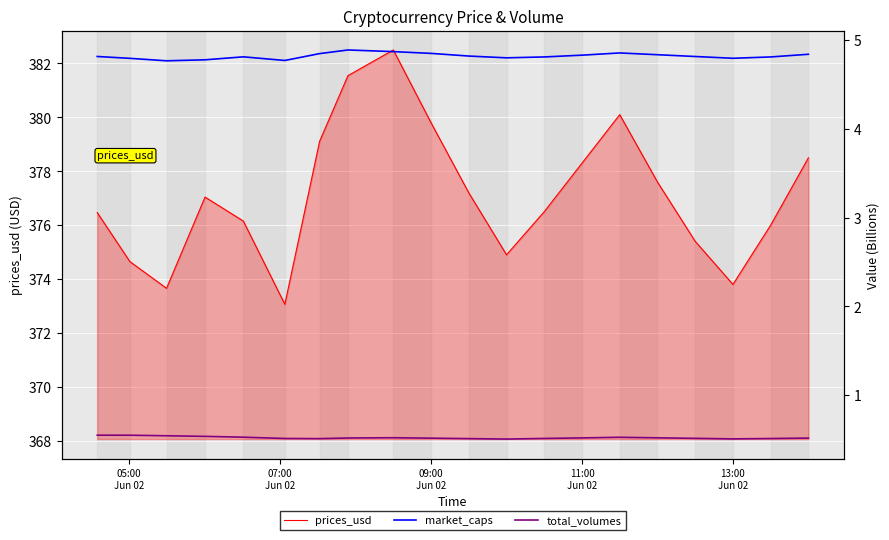

True or false: prices_usd and total_volumes intersect in this chart.

False